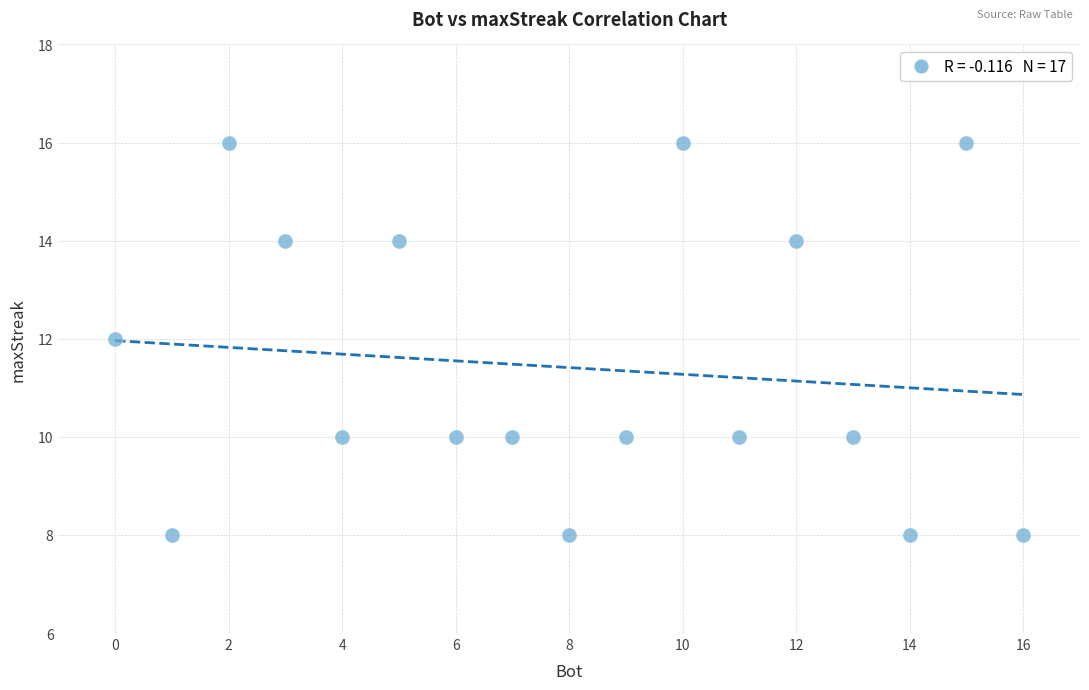

What is the range of X values (max minus min)?

16